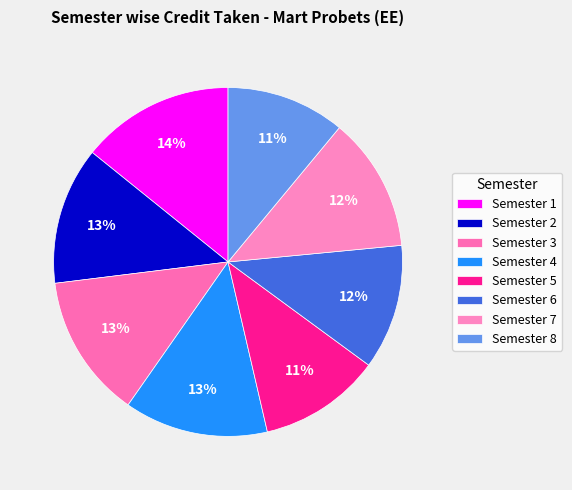

True or false: Semester 2 accounts for 3% of the total.

False